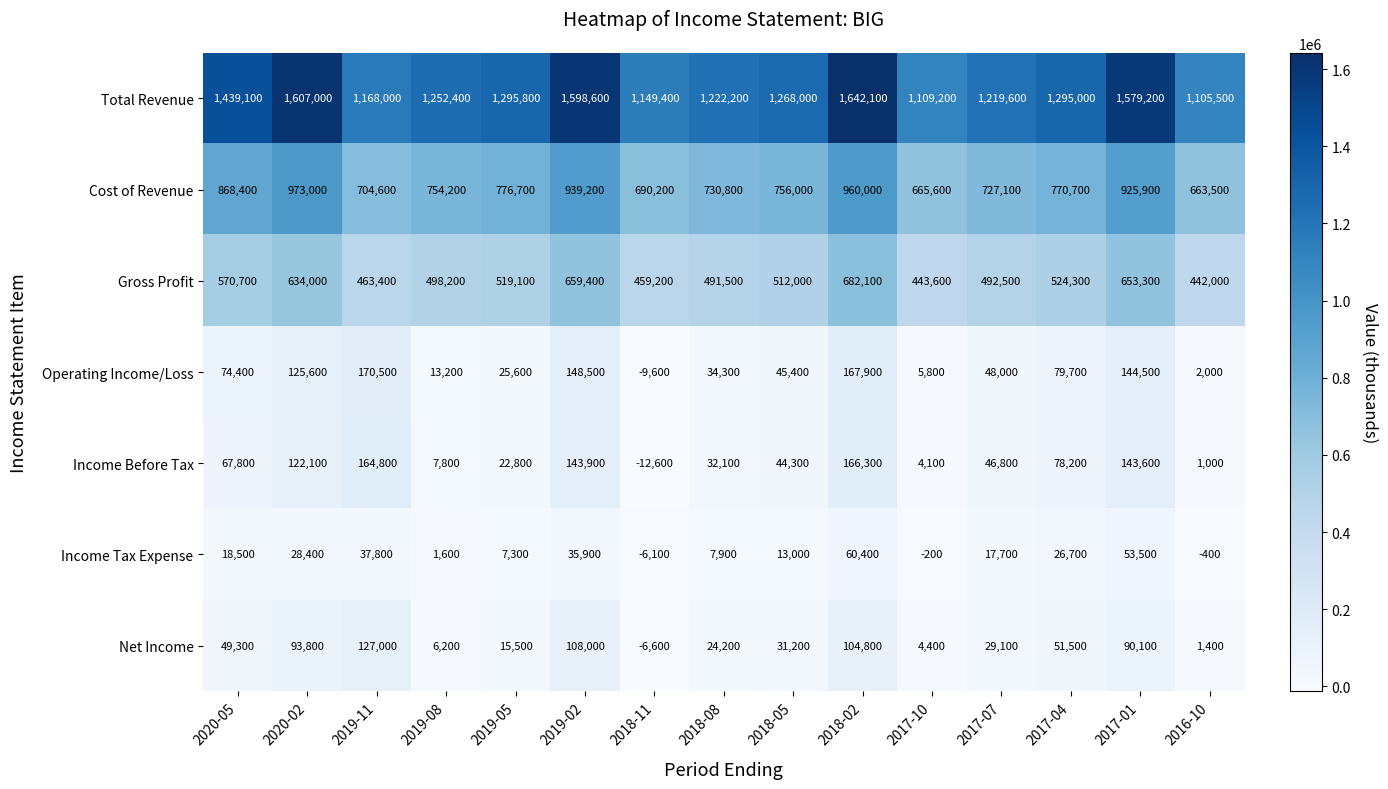

How many distinct data groups are displayed?

7